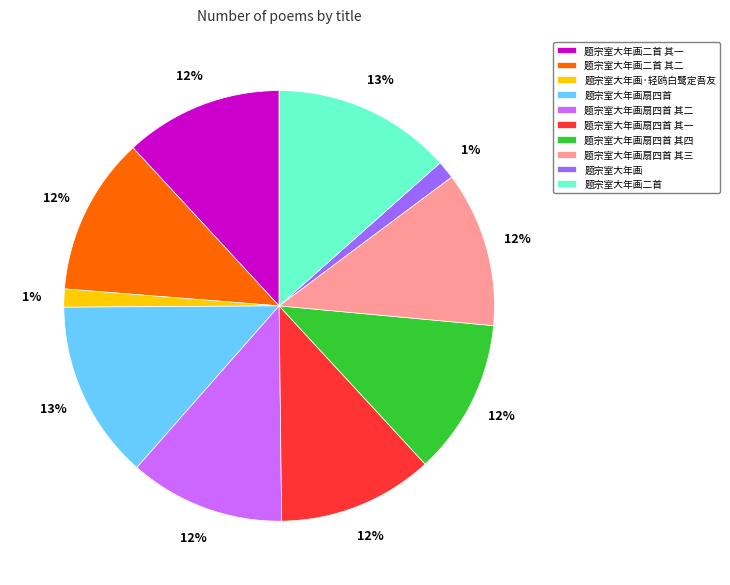

Combined, do 题宗室大年画 and 题宗室大年画·轻鸥白鹭定吾友 account for over 50%?

No